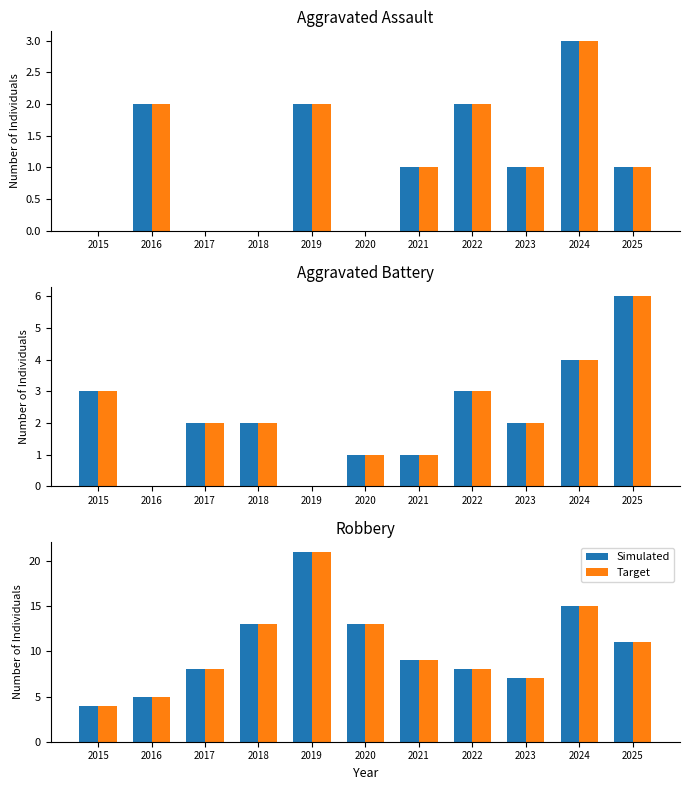

Does the chart contain any negative values?

No